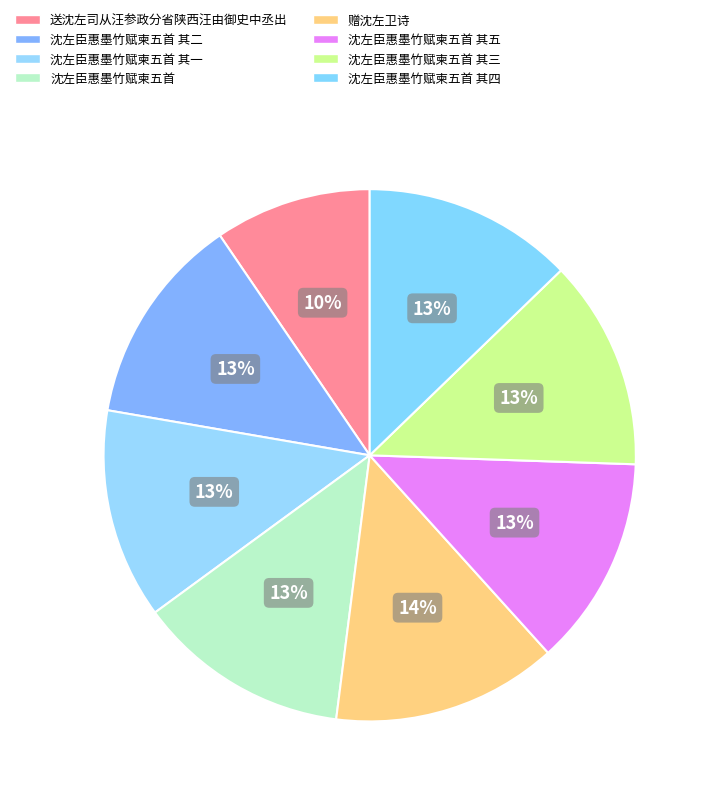

How many segments does this pie chart have?

8